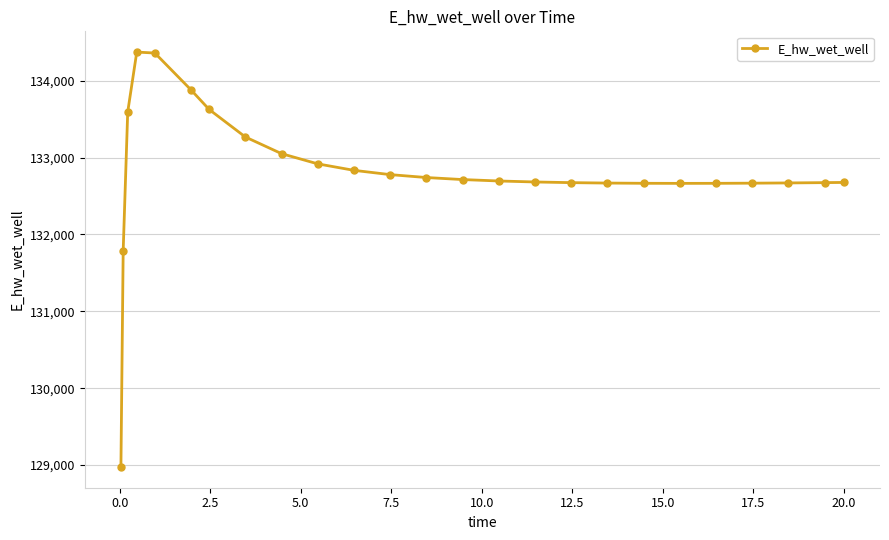

What is the value of the 1st point from the left?

128975.3